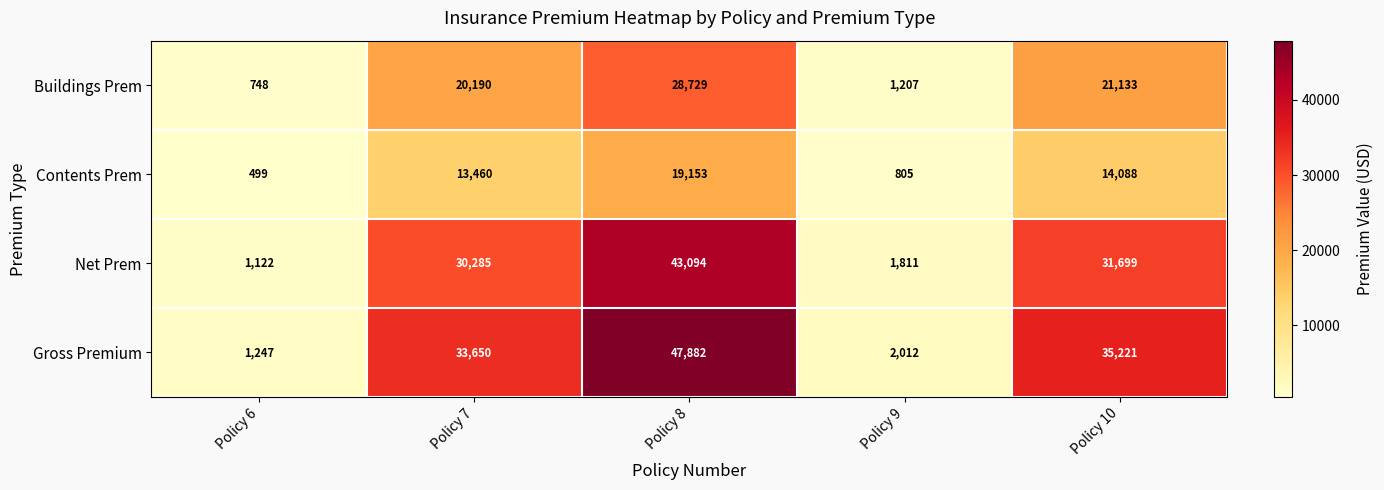

At which category is the sum across all series the highest?

Policy 8